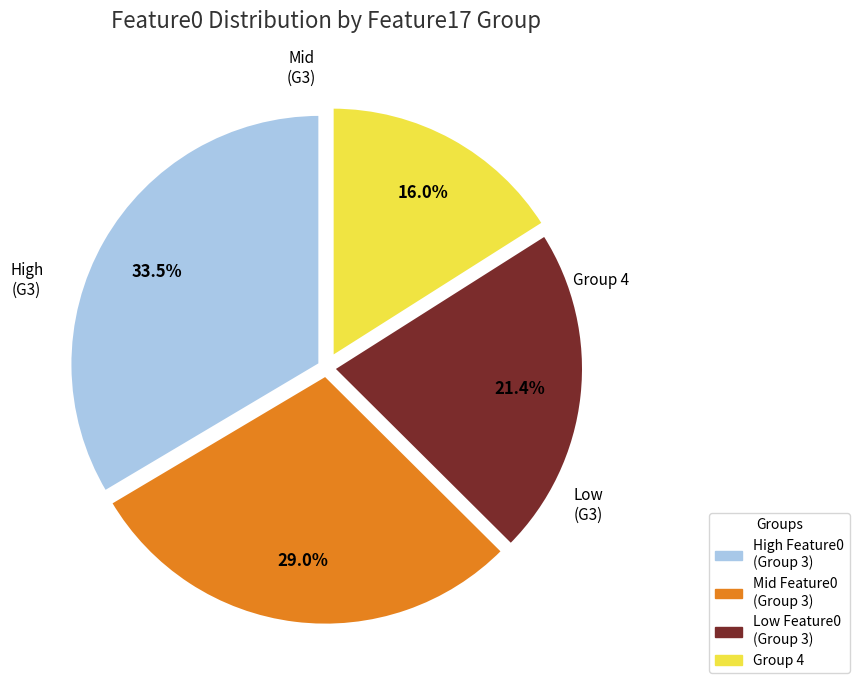

Does any single category account for the majority?

No